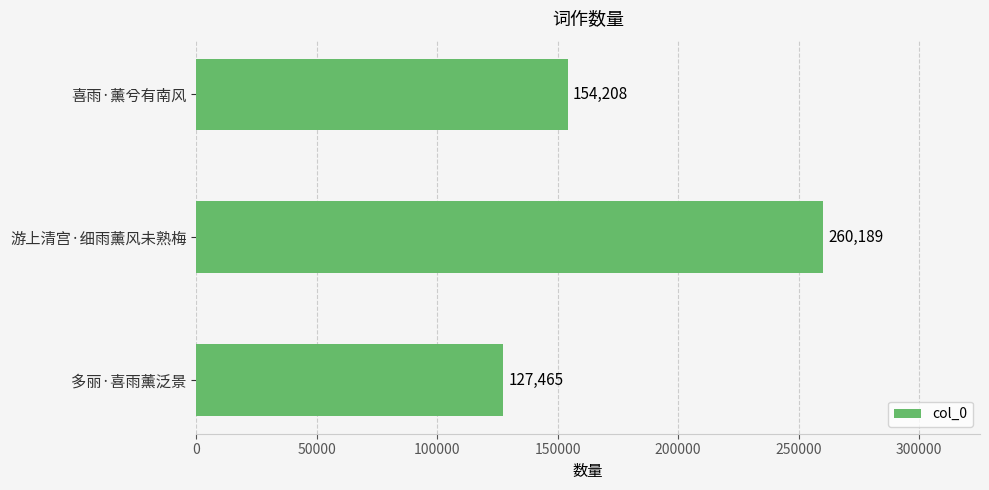

What is the difference between the maximum and minimum values?

132724